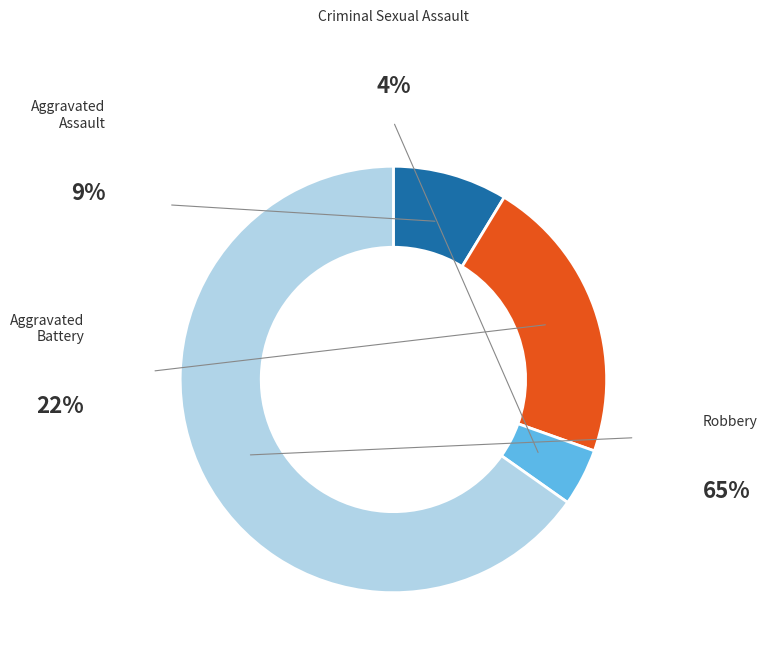

Does any single category account for the majority?

Yes